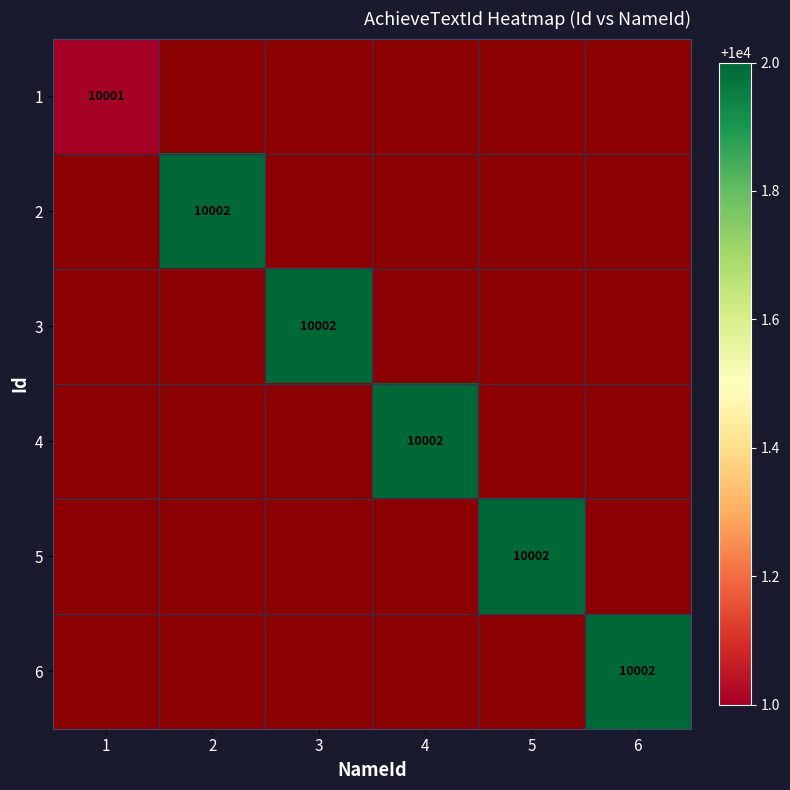

The 2 series shows 16947 at 2. True or false?

False